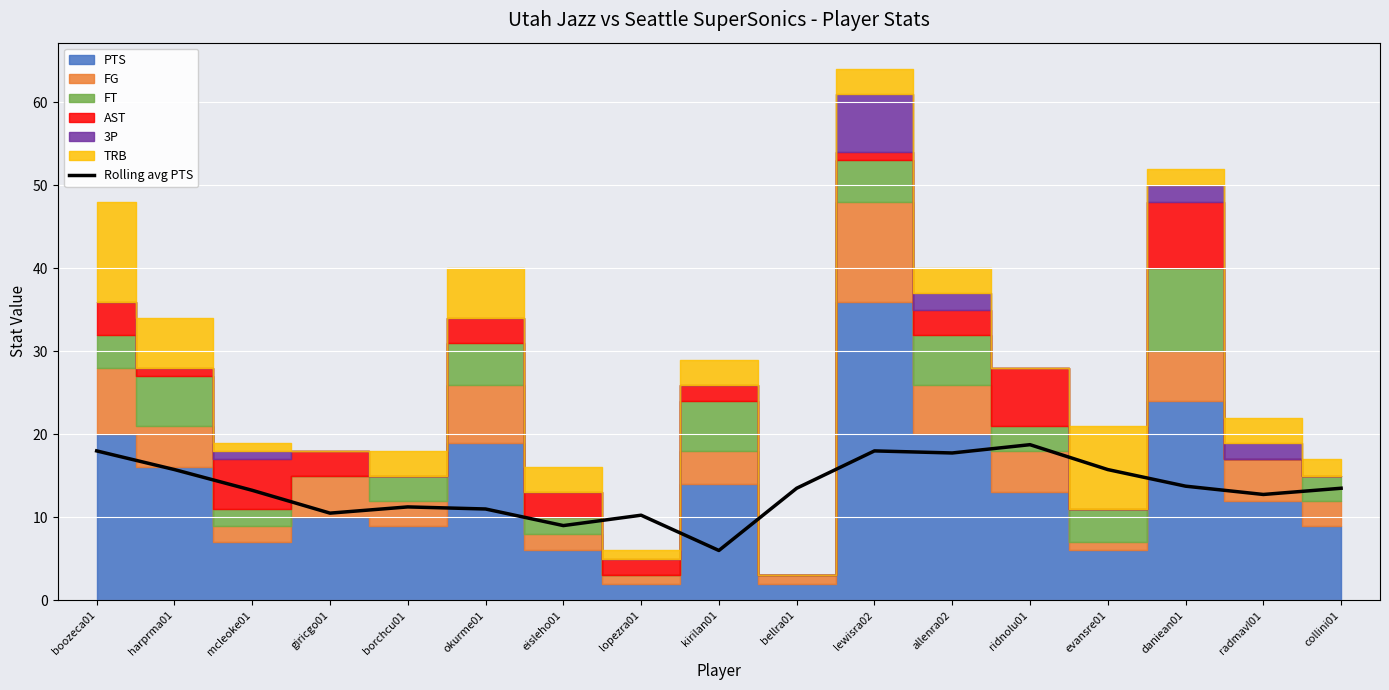

How many points are lower than both their immediate neighbors (excluding endpoints)?

5